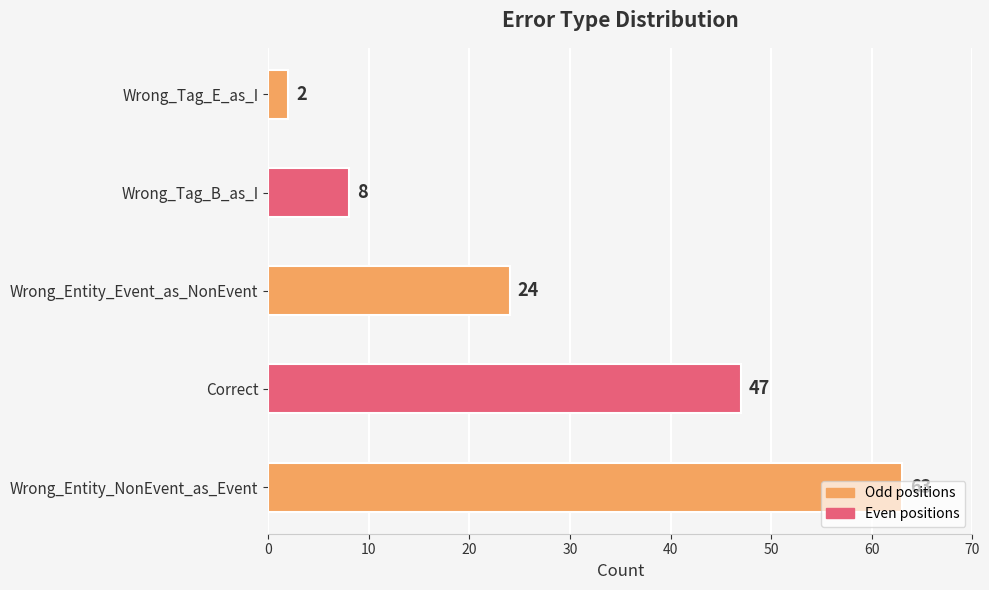

Count the number of categories in the chart.

5